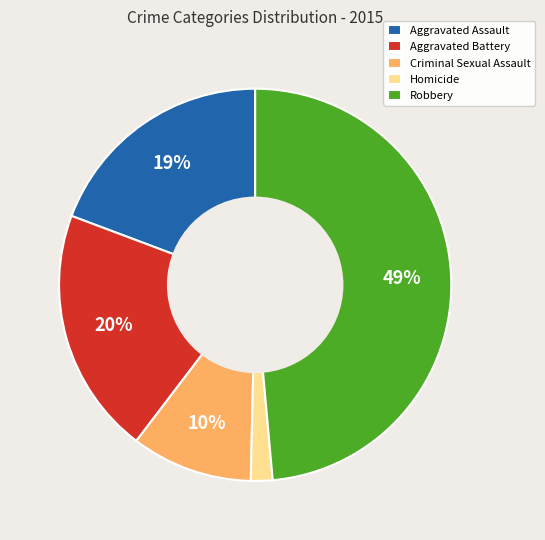

Count the number of slices in the pie.

5